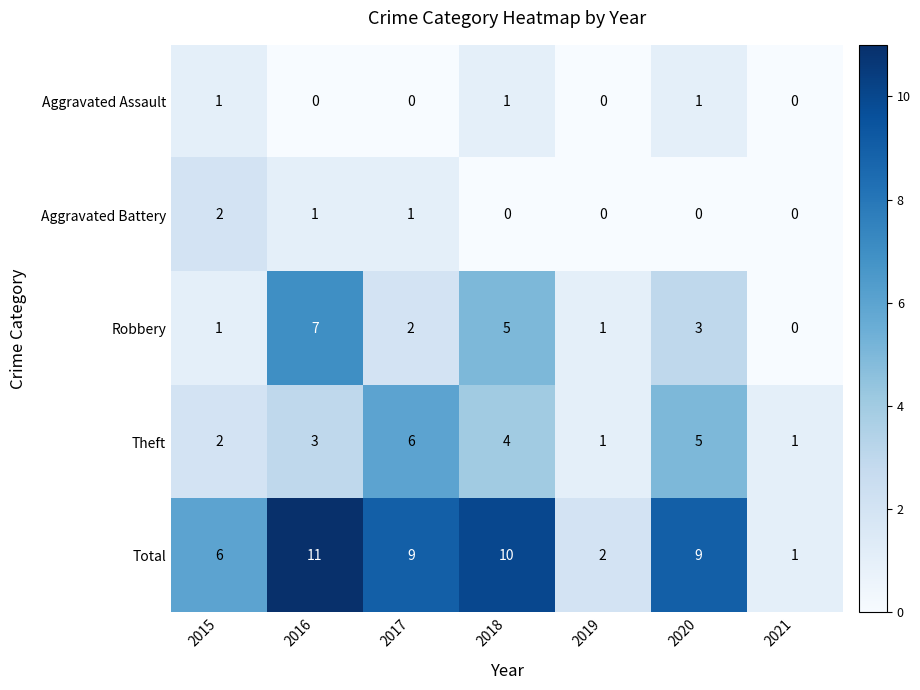

At which category is the sum across all series the highest?

2016